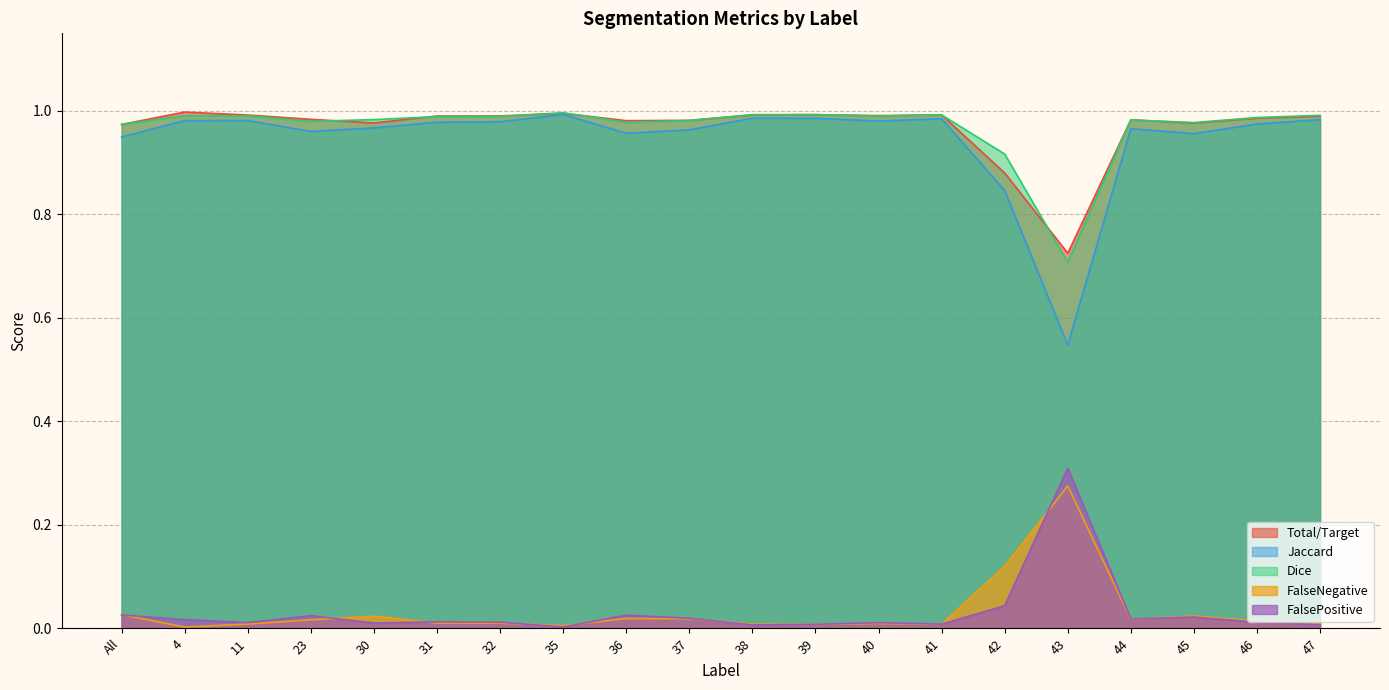

After their last crossing, which series has the higher values: FalseNegative or FalsePositive?

FalseNegative